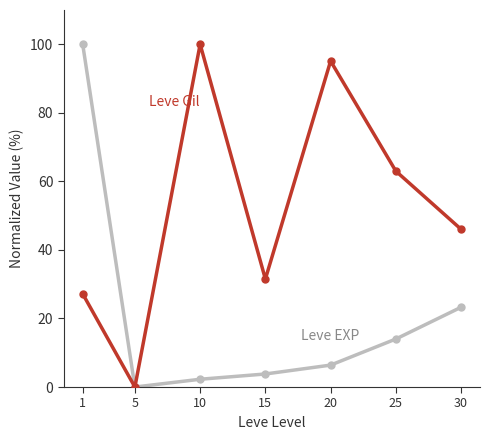

What is the difference between the highest and lowest values at 10?

97.7